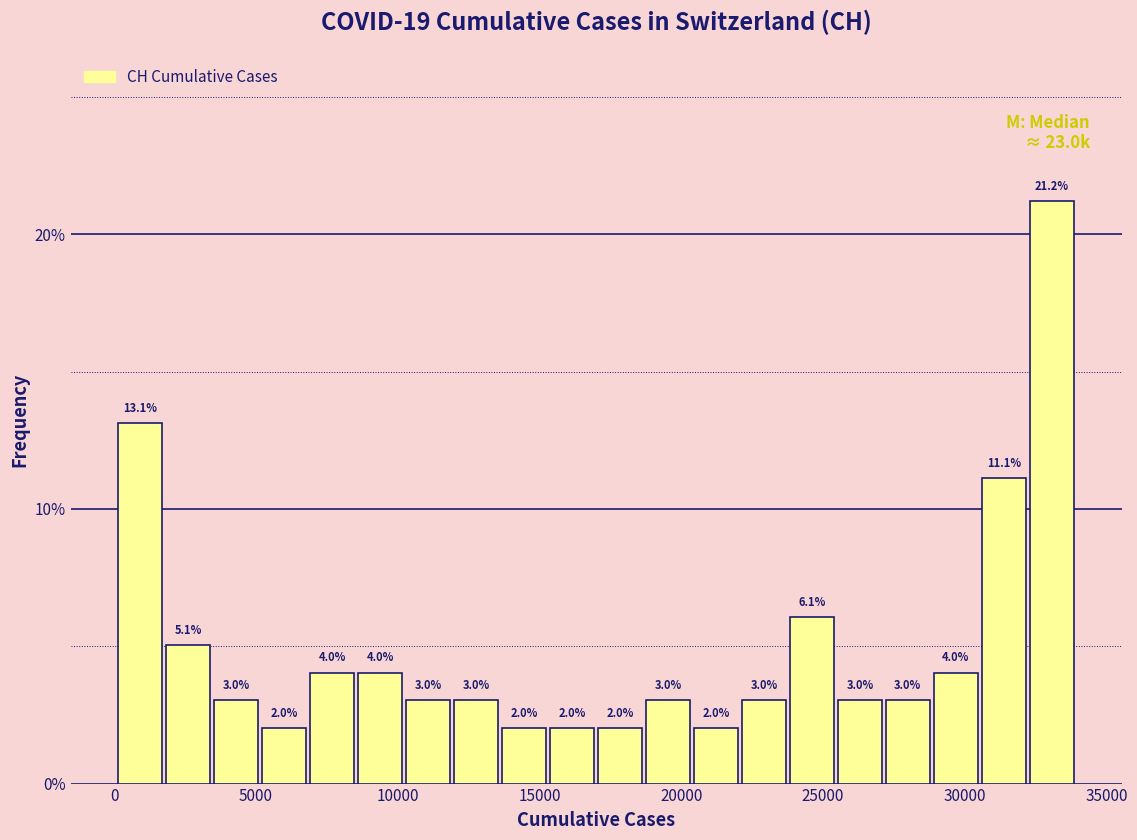

Read against the x-axis, roughly where is the centre of the tallest bar?

33000